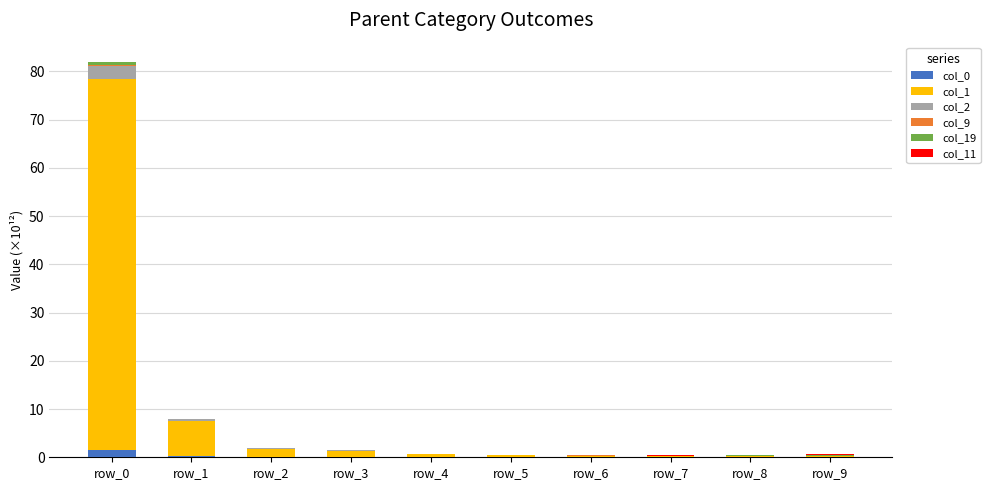

What is the sum of all col_0 values?

2.0